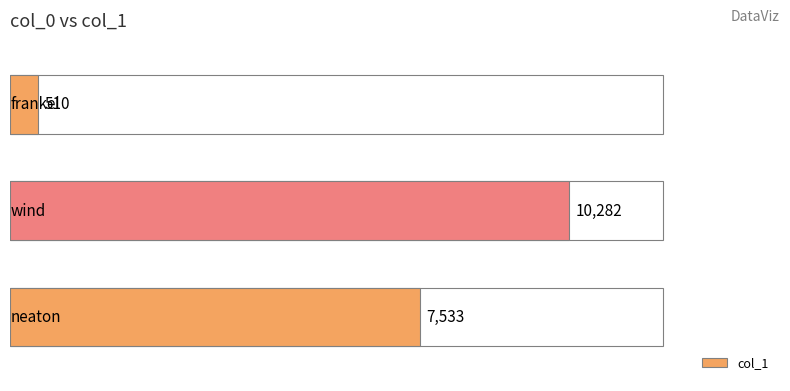

Reading bottom to top, extract all data points from this chart.

7533	10282	510